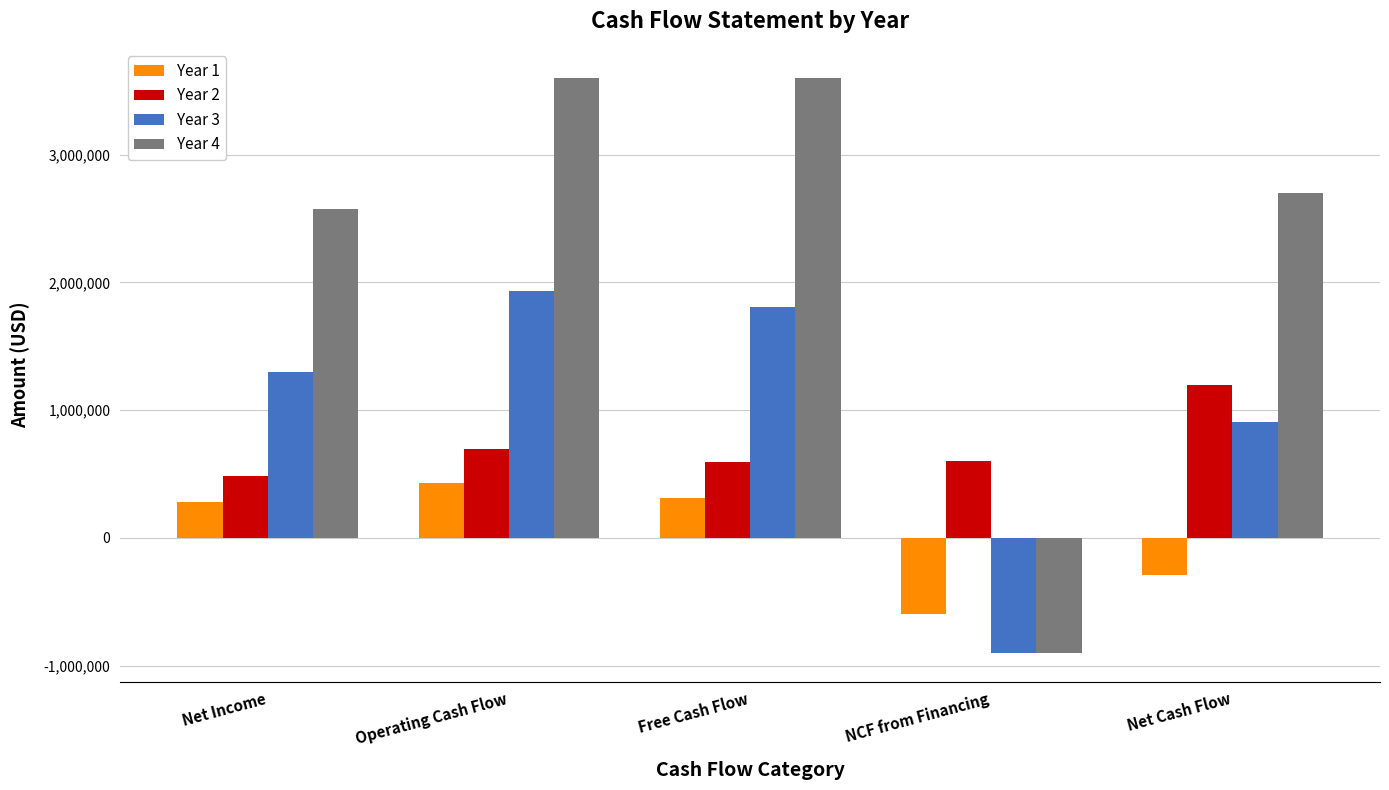

What is the label of the 4th bar from the right?

Operating Cash Flow